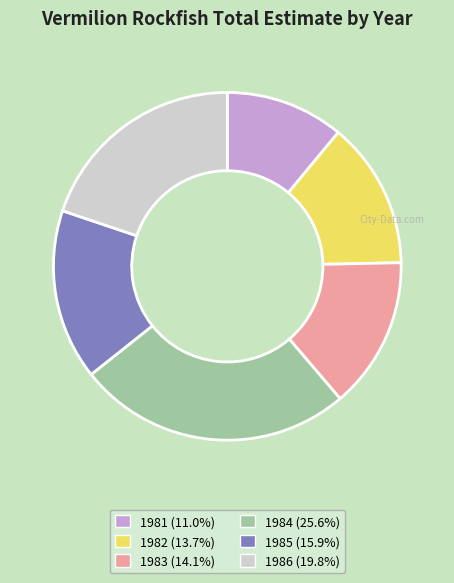

How many segments does this pie chart have?

6